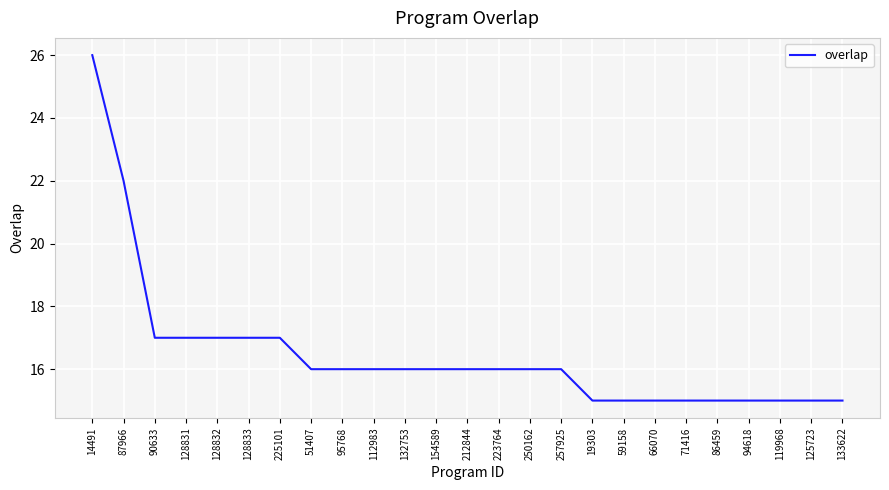

What position from the right is 86459?

5